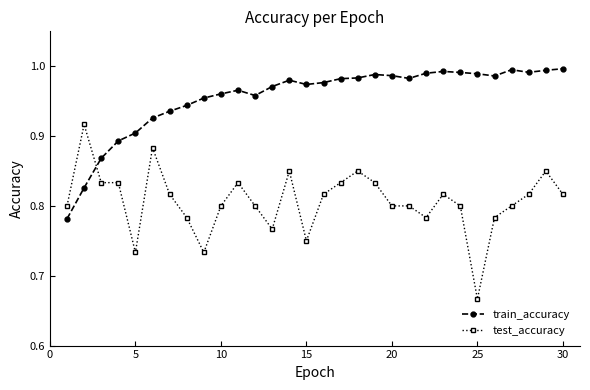

After their last crossing, which series has the higher values: test_accuracy or train_accuracy?

train_accuracy